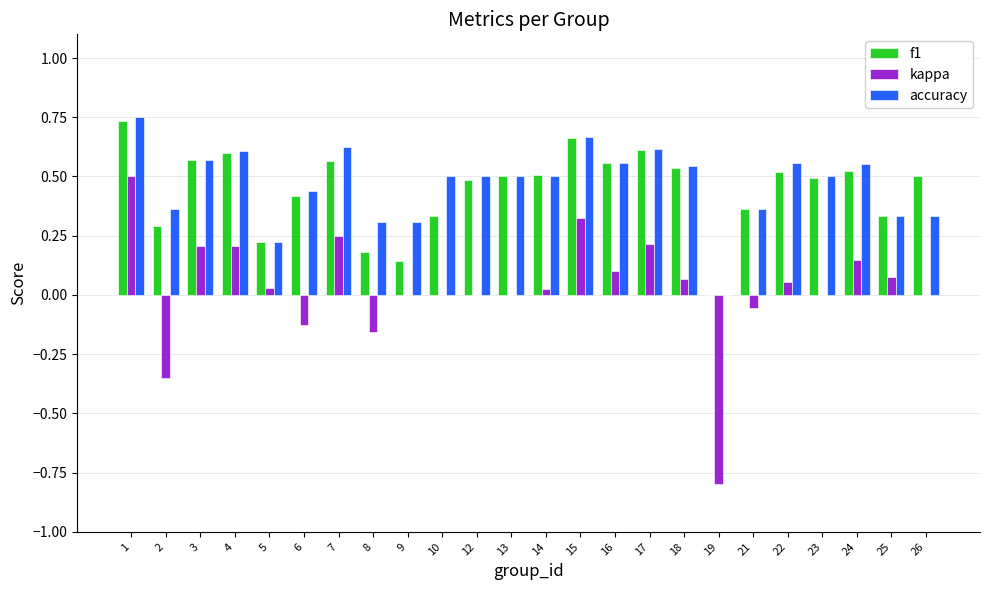

What is the sum of all accuracy values?

11.2